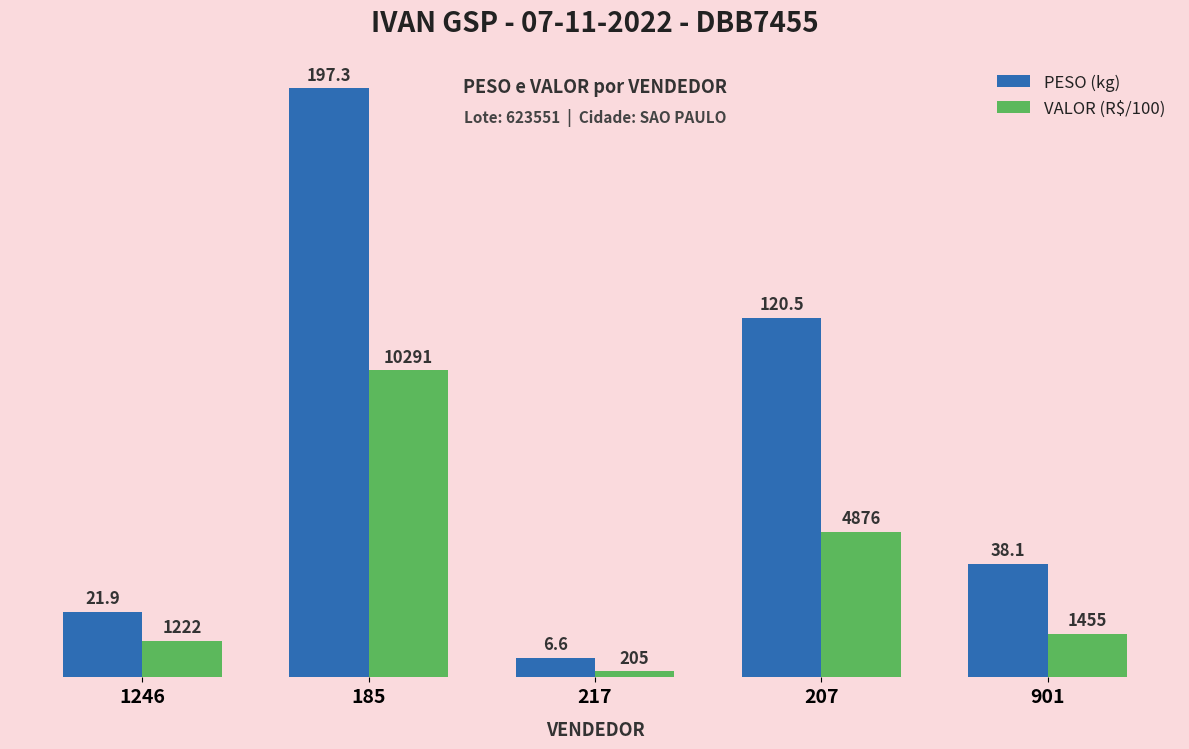

Is the value of PESO (kg) at 185 greater than the value of VALOR (R$/100) at 207?

Yes